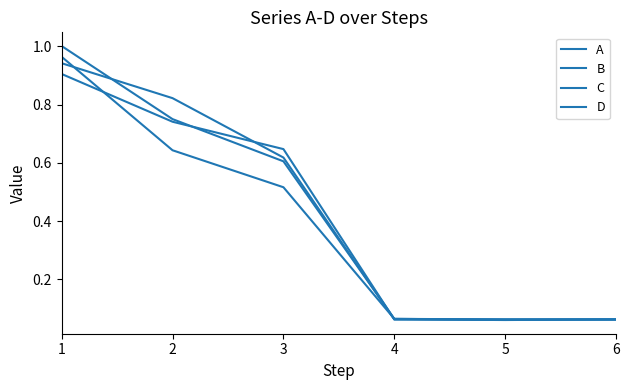

List the series in order of their peak value, highest first.

C, D, A, B